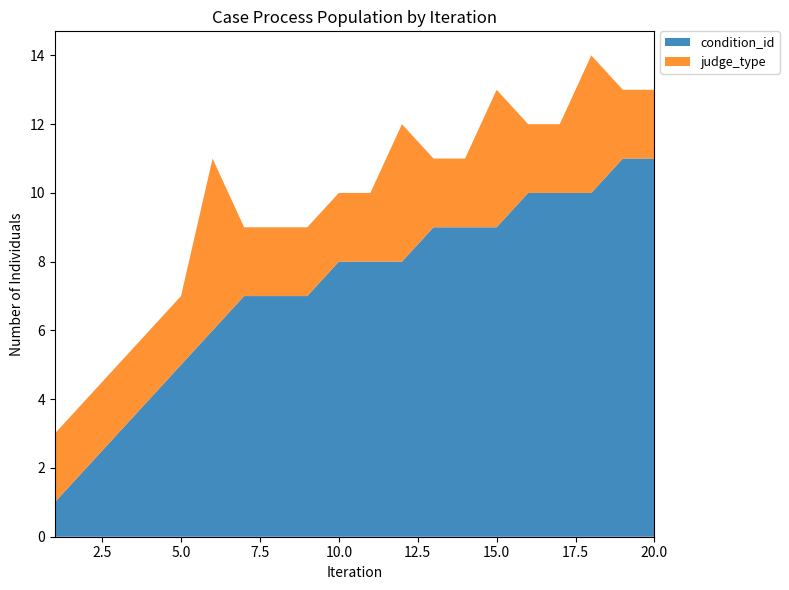

Reading right to left, list all the values displayed in this chart.

condition_id: 20=11	19=11	18=10	17=10	16=10	15=9	14=9	13=9	12=8	11=8	10=8	9=7	8=7	7=7	6=6	5=5	4=4	3=3	2=2	1=1
judge_type: 20=2	19=2	18=4	17=2	16=2	15=4	14=2	13=2	12=4	11=2	10=2	9=2	8=2	7=2	6=5	5=2	4=2	3=2	2=2	1=2